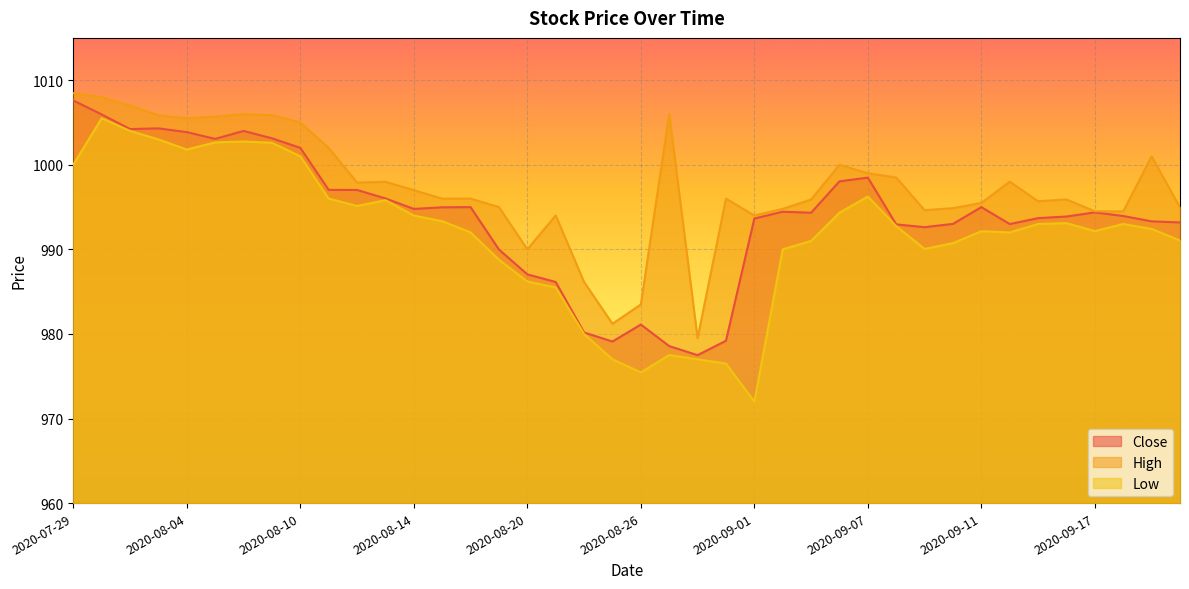

How many lines are shown in the chart?

3